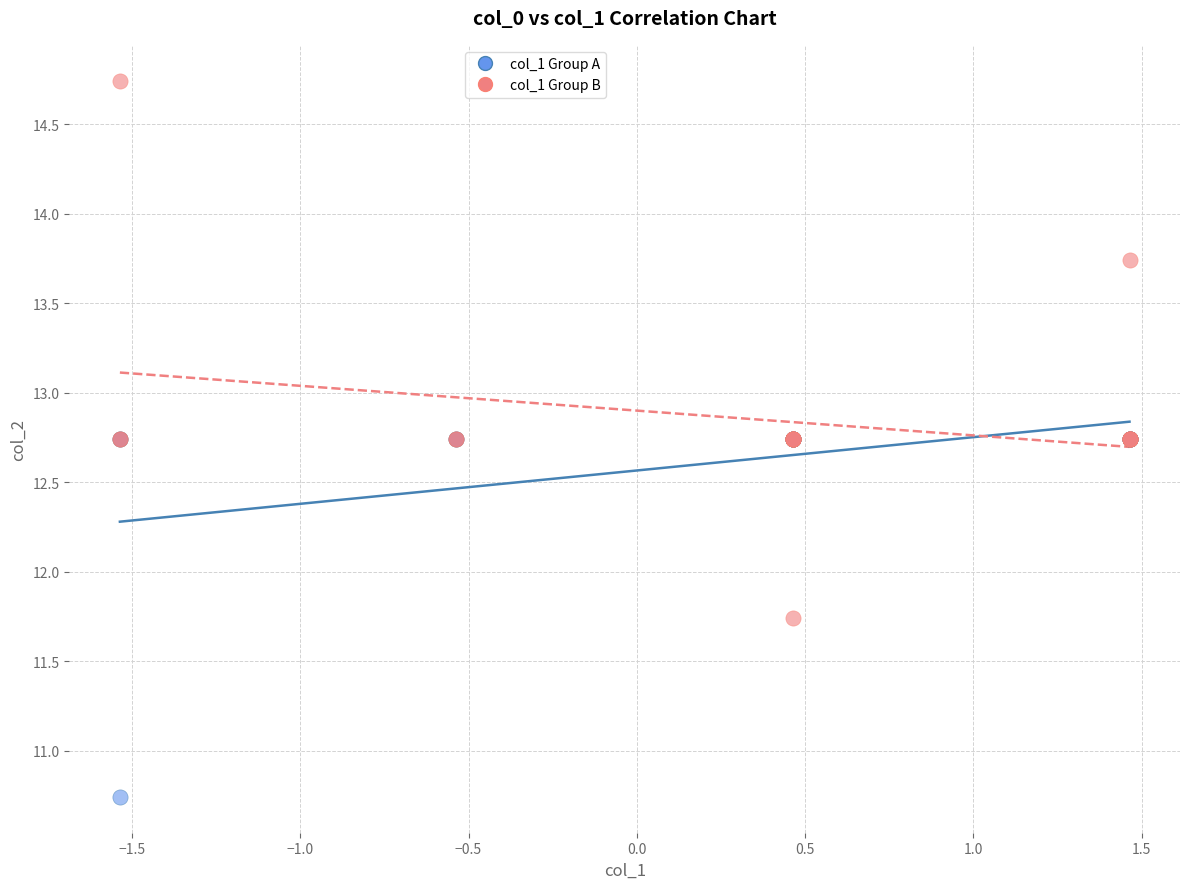

Which series contains the highest Y value?

col_1 Group B